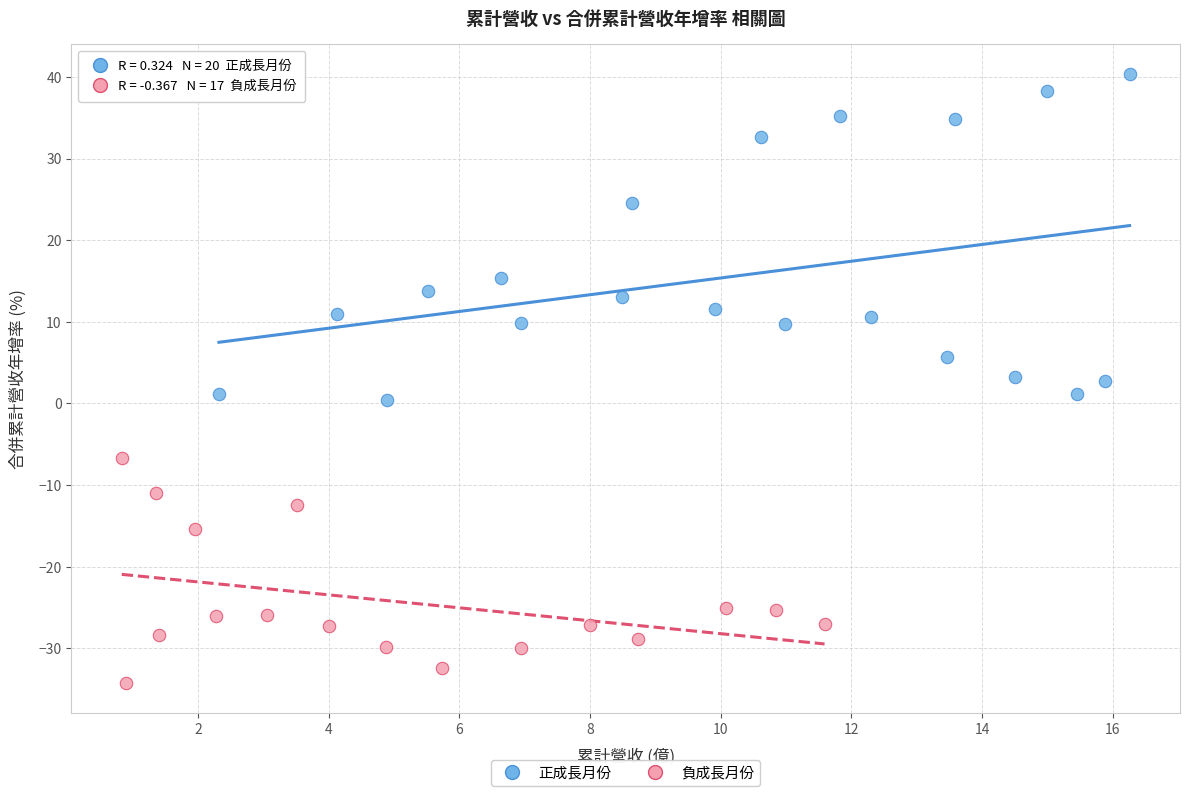

Which series has the largest Y range (max minus min)?

正成長月份